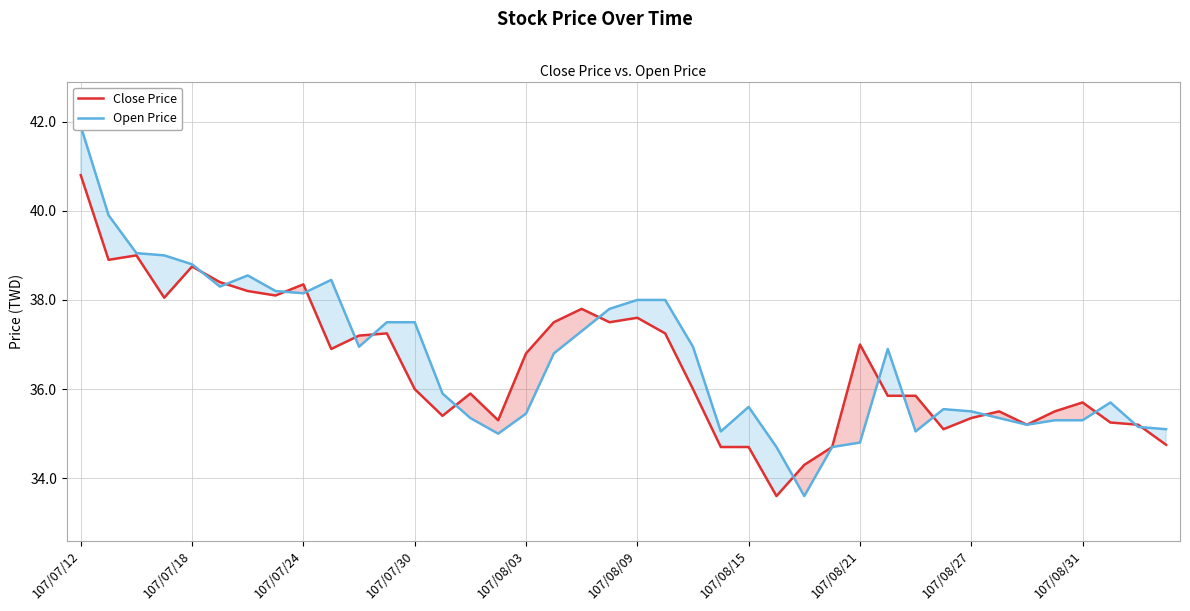

What is the maximum value for Close Price?

40.8